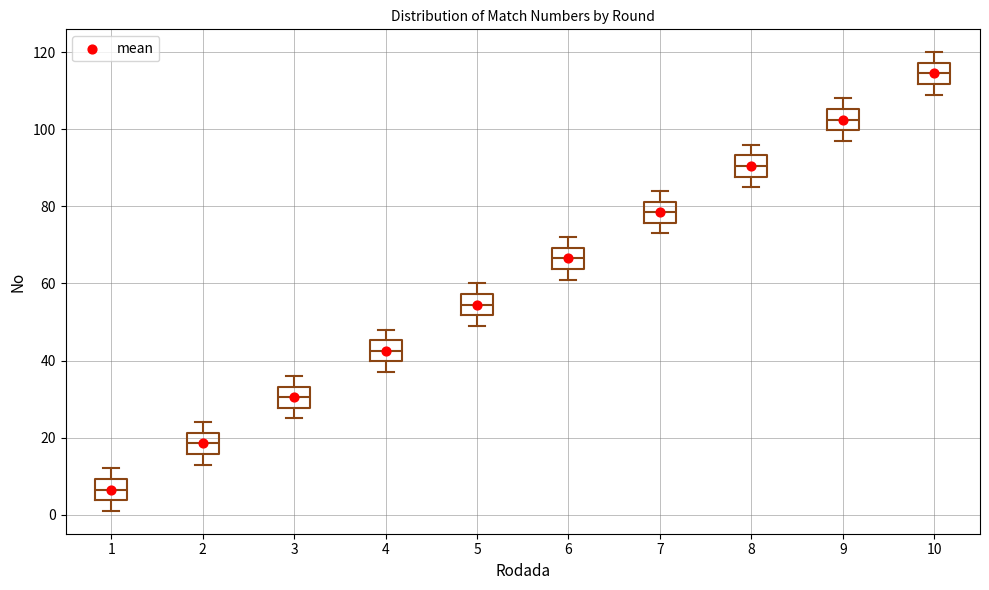

Where is the lower edge of the box at x = 8 on the y-axis? The values are not printed on the chart, so give them approximately, as read against the axis.

88